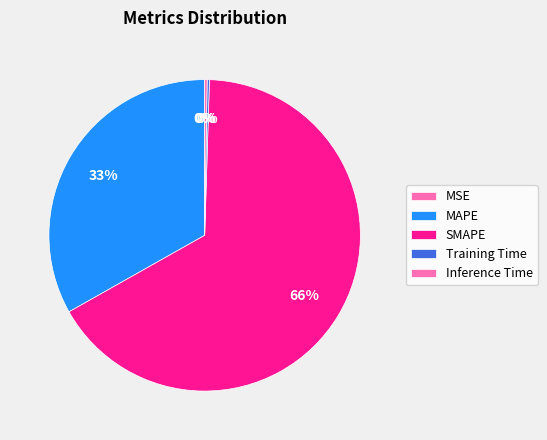

Is it true that MSE is 0% of the pie?

True